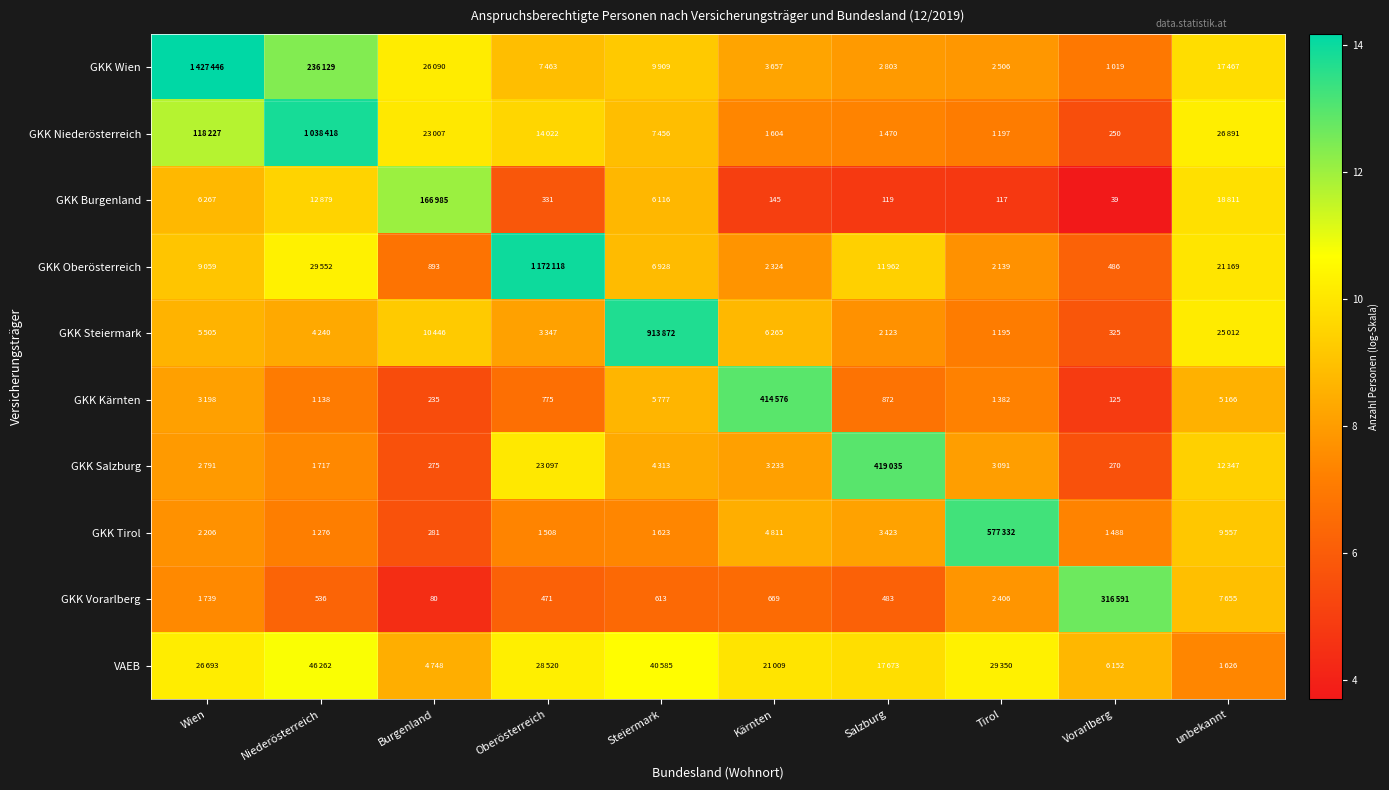

At how many categories does at least one series exceed 5?

10